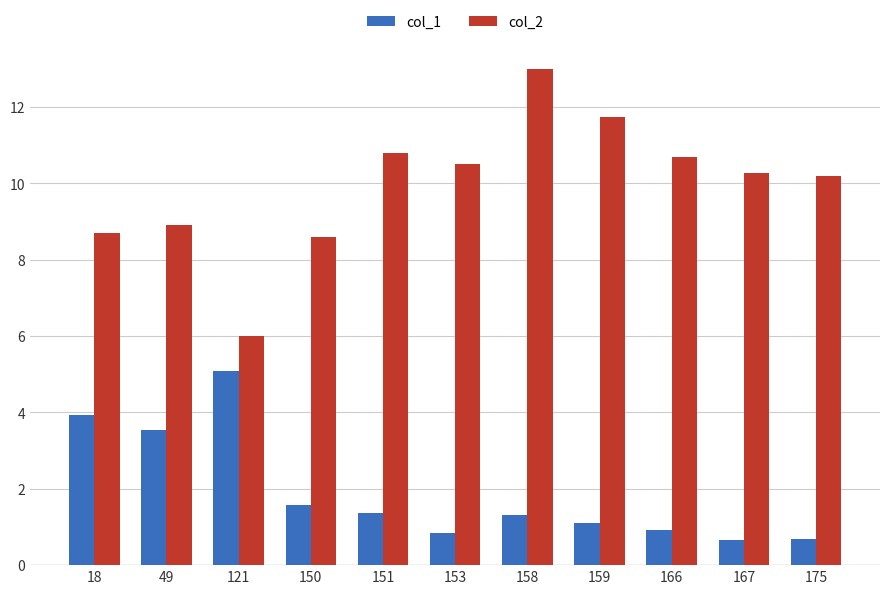

What is the smallest value displayed?

0.7